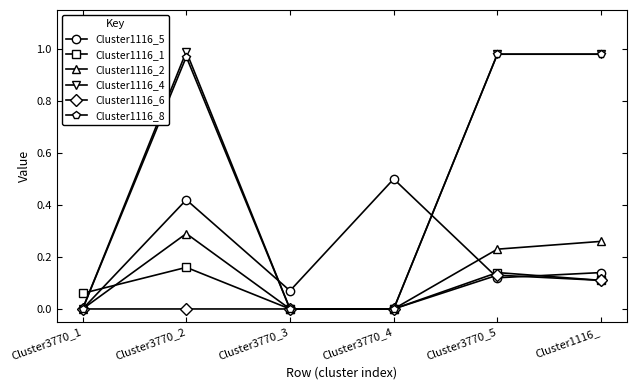

After their last crossing, which series has the higher values: Cluster1116_1 or Cluster1116_5?

Cluster1116_5